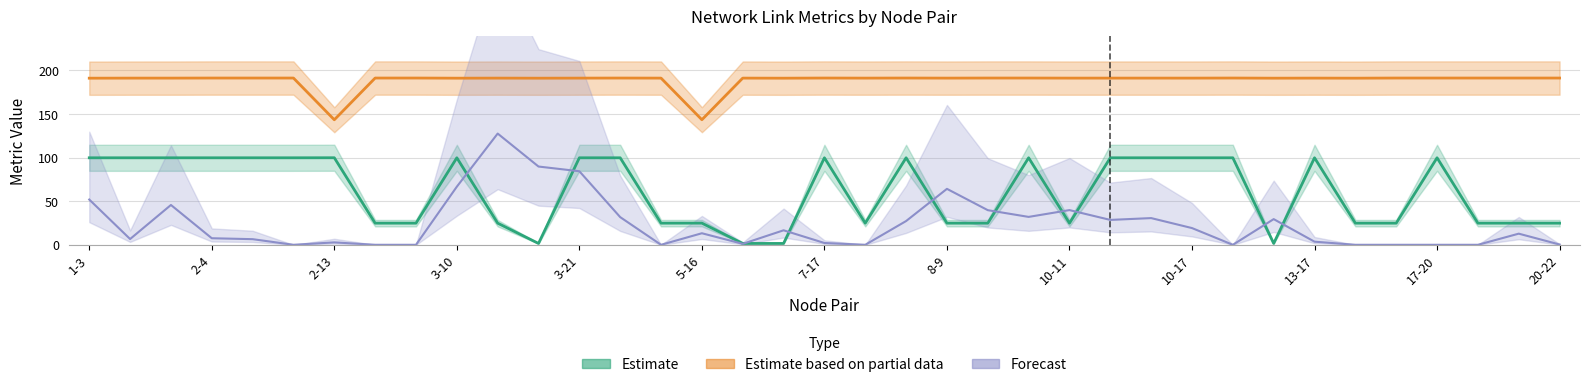

Where is used_bw nearest to the value 167?

5-16